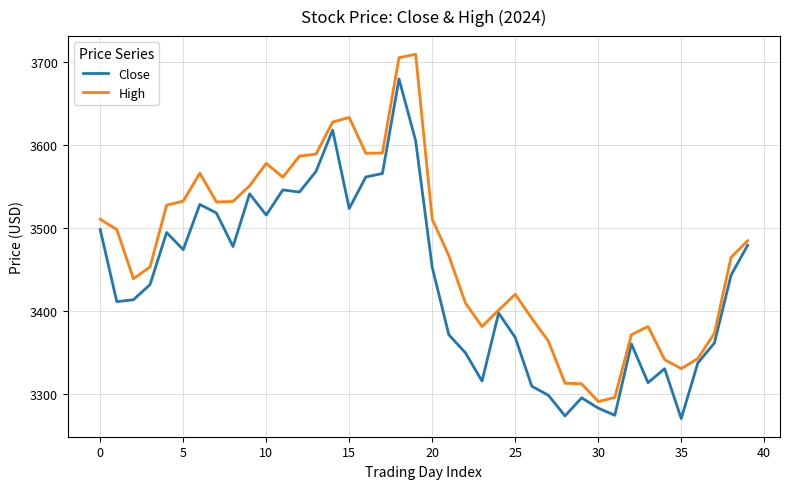

In High, how many points are lower than both neighbors (excluding endpoints)?

7